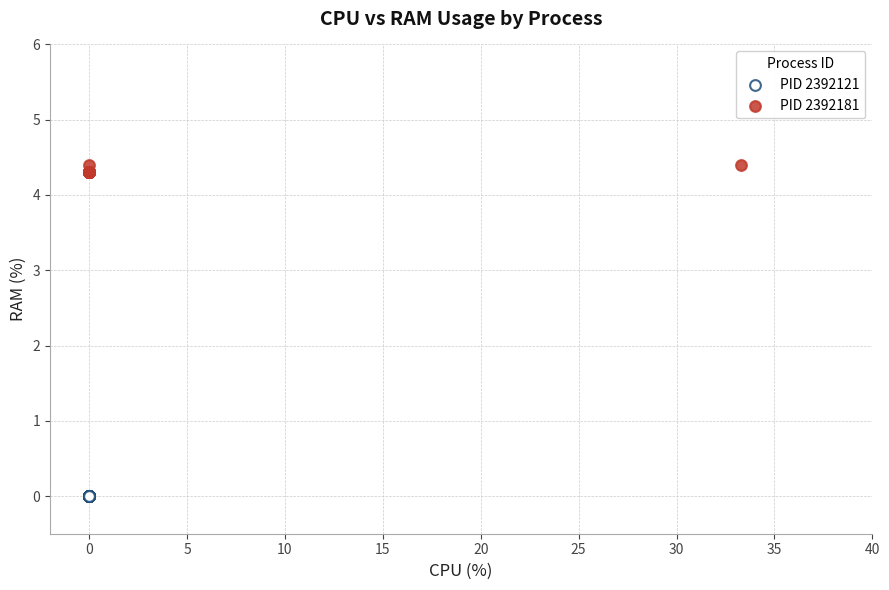

Which series reaches the minimum Y coordinate?

PID 2392121